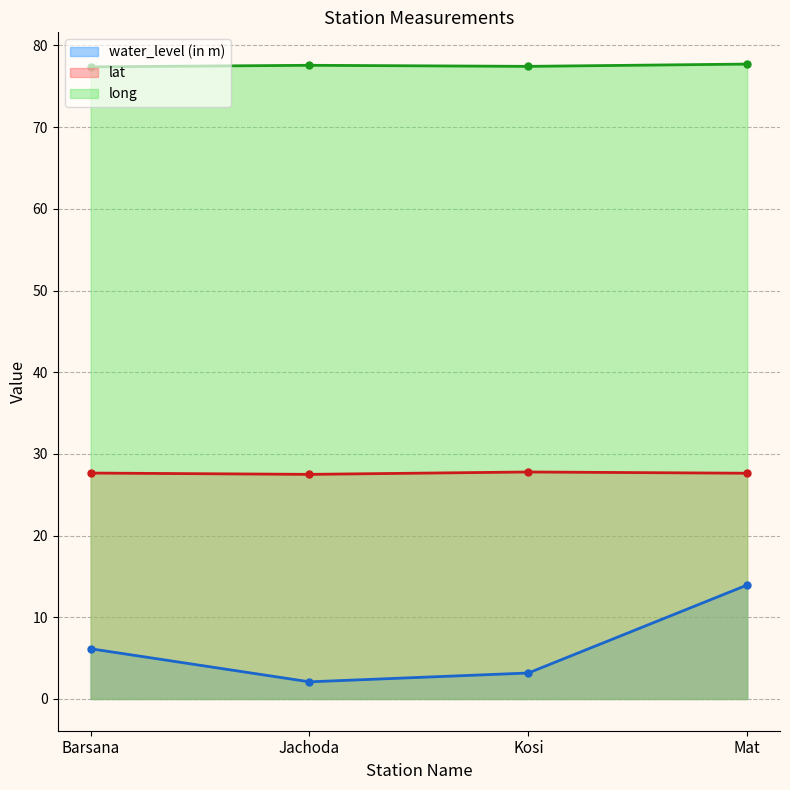

List the labels in order of water_level (in m) value, smallest first.

Jachoda, Kosi, Barsana, Mat